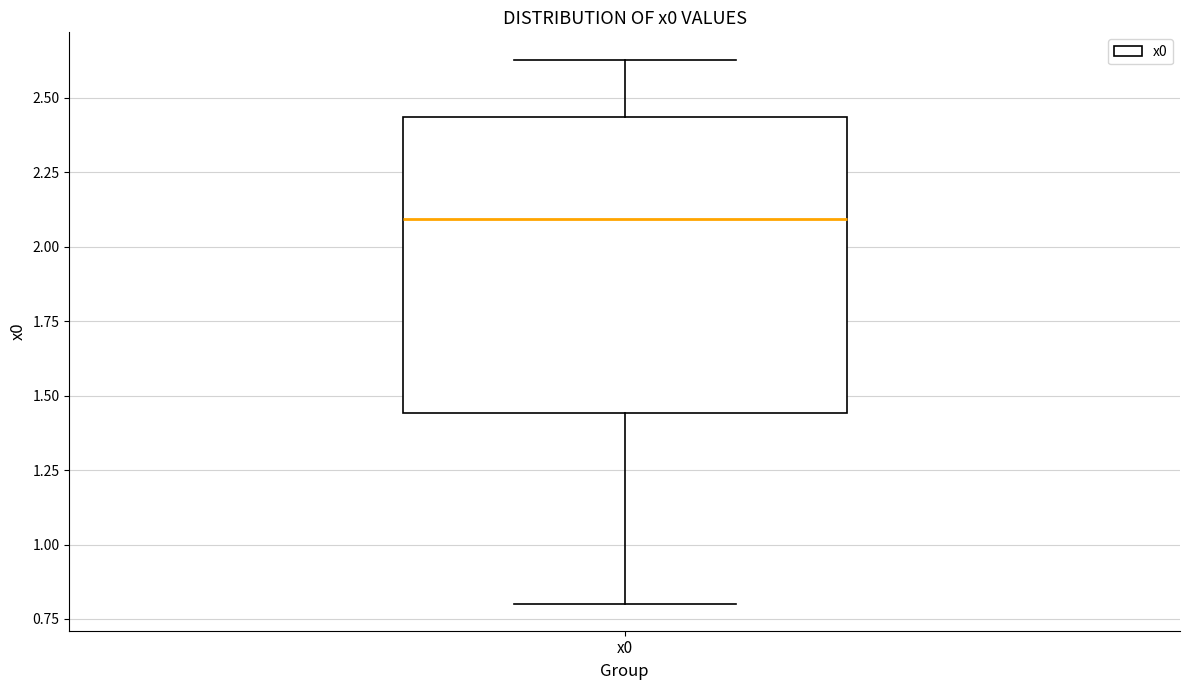

Where does the upper whisker of the box for x0 end on the y-axis? The values are not printed on the chart, so give them approximately, as read against the axis.

2.65